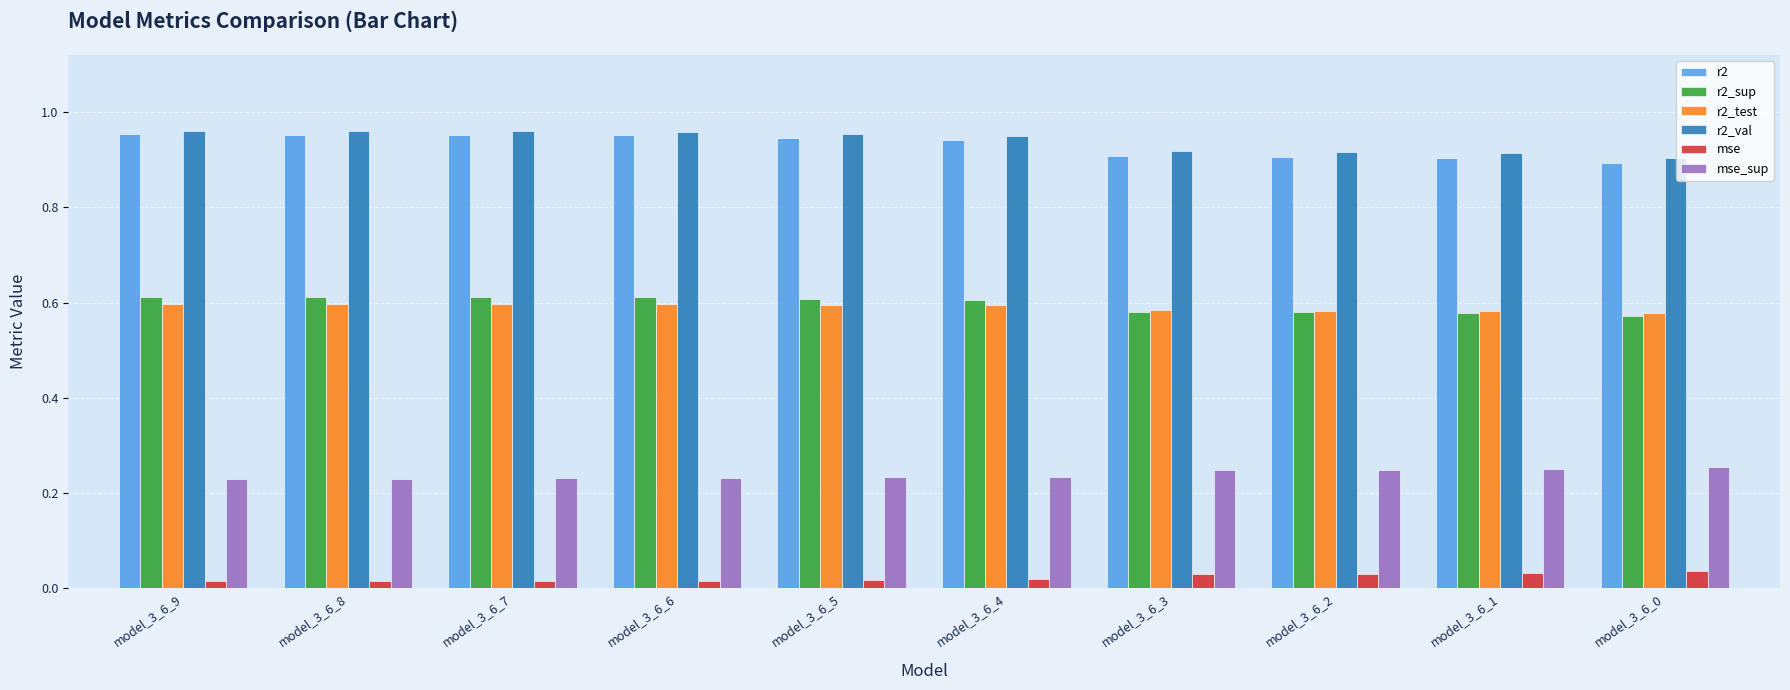

What is the total value across all series at model_3_6_1?

3.3